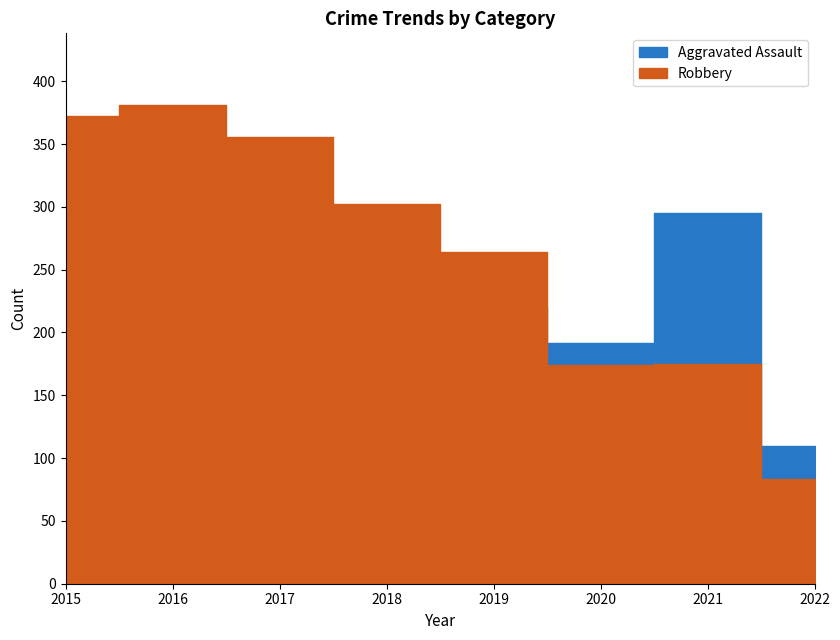

Is the value of Aggravated Assault at 2020 greater than the value of Robbery at 2017?

No